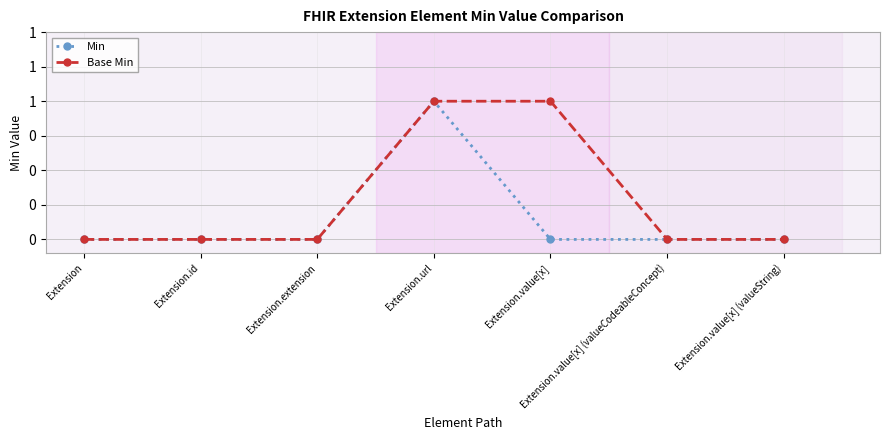

What are all the series names shown in the legend?

Min, Base Min